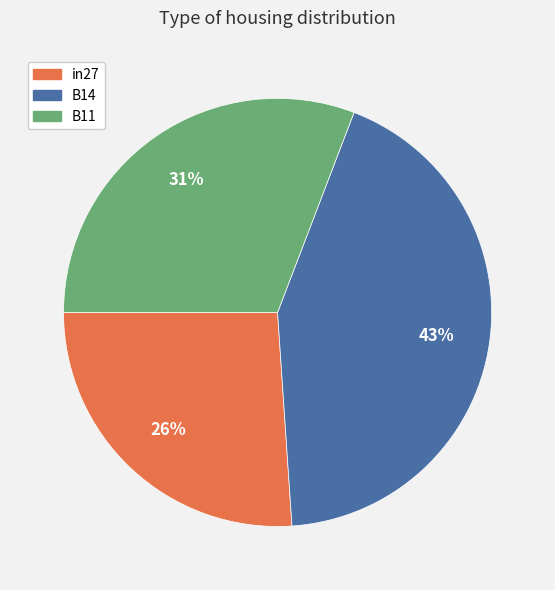

Rank the categories by value from lowest to highest.

in27, B11, B14